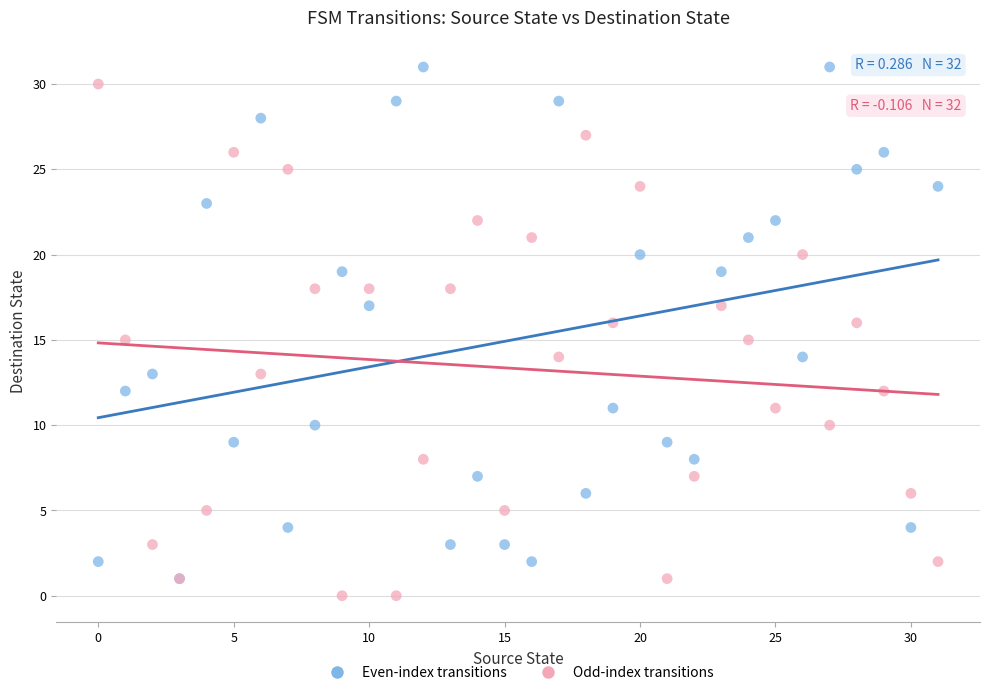

What are all the series names shown in the legend?

Even-index transitions, Odd-index transitions